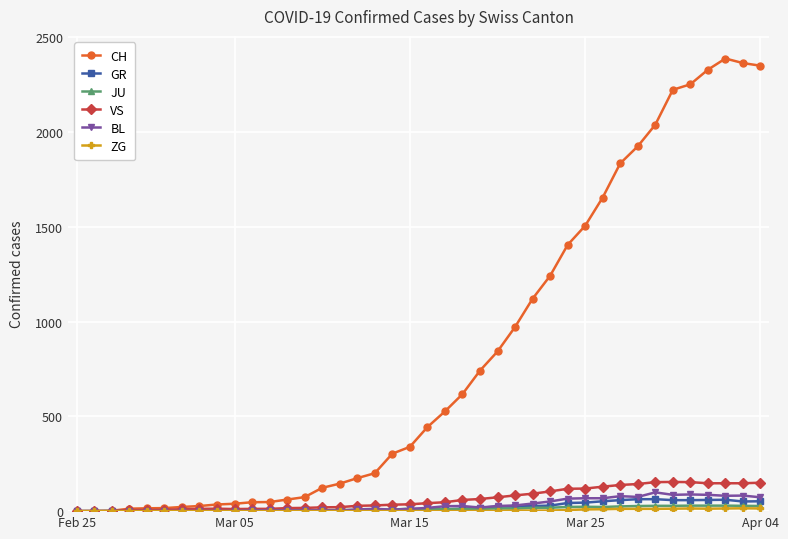

Which series has the widest spread of values?

CH